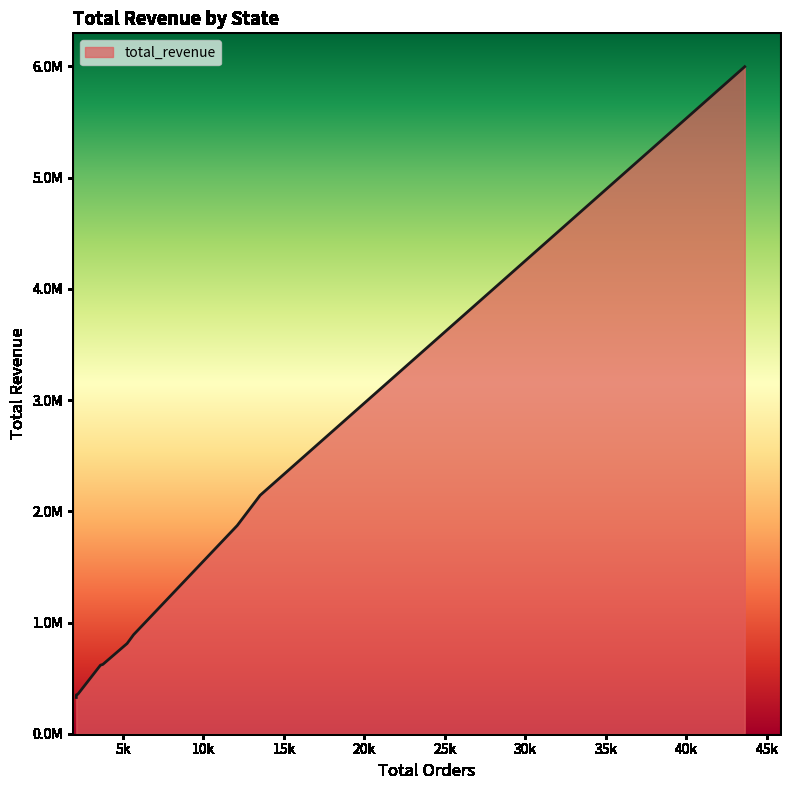

Is this an area chart (filled region under the line)?

Yes